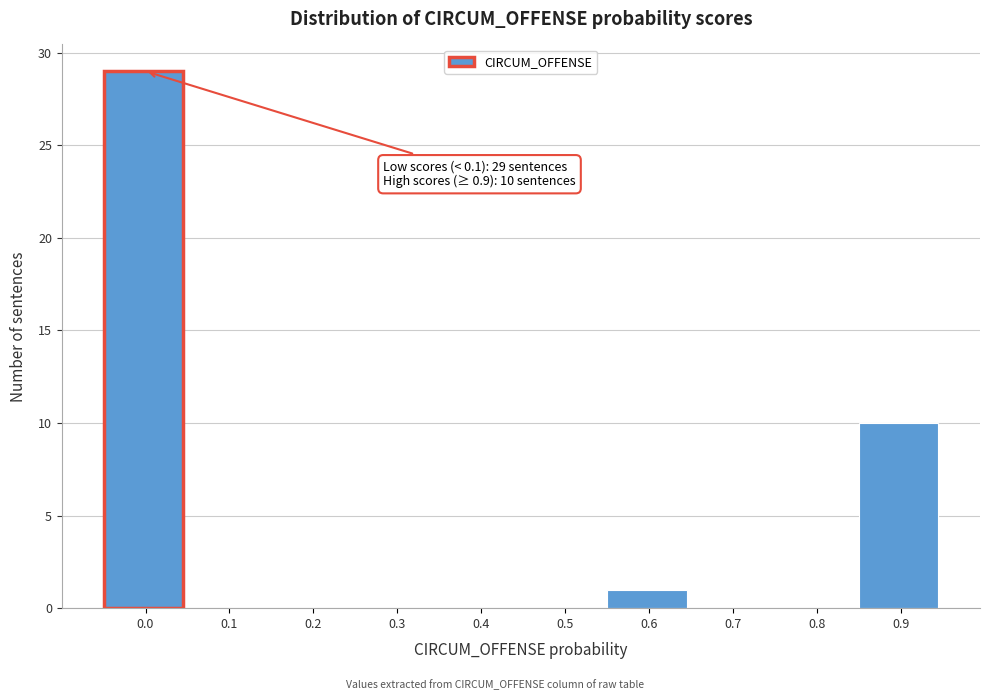

Reading left to right, what are all the values shown in this chart?

0.0=29	0.1=0	0.2=0	0.3=0	0.4=0	0.5=0	0.6=1	0.7=0	0.8=0	0.9=10